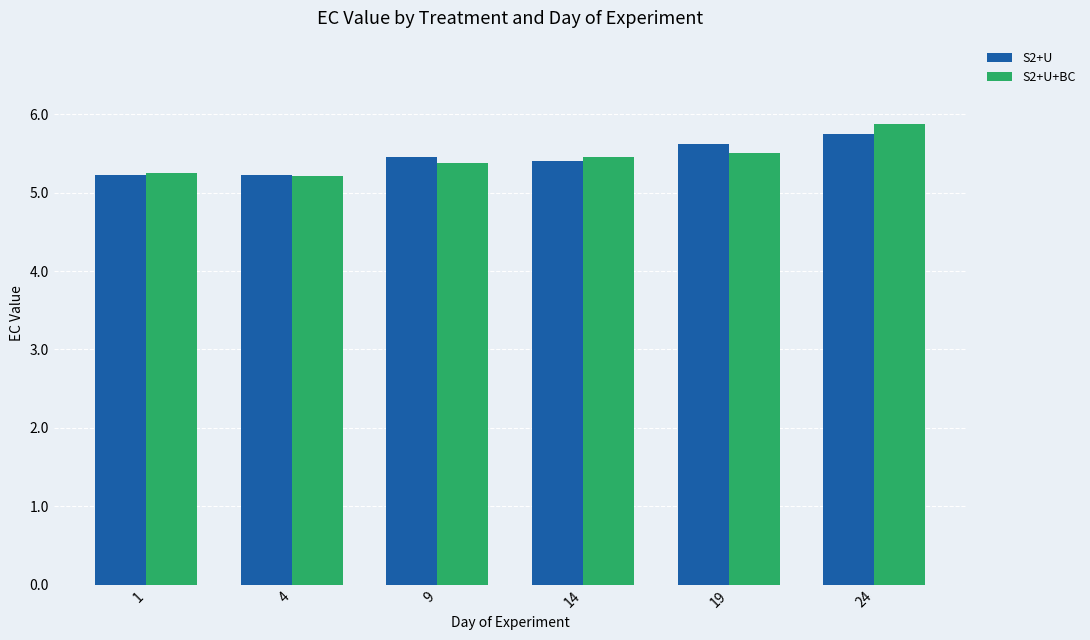

How many distinct data groups are displayed?

2